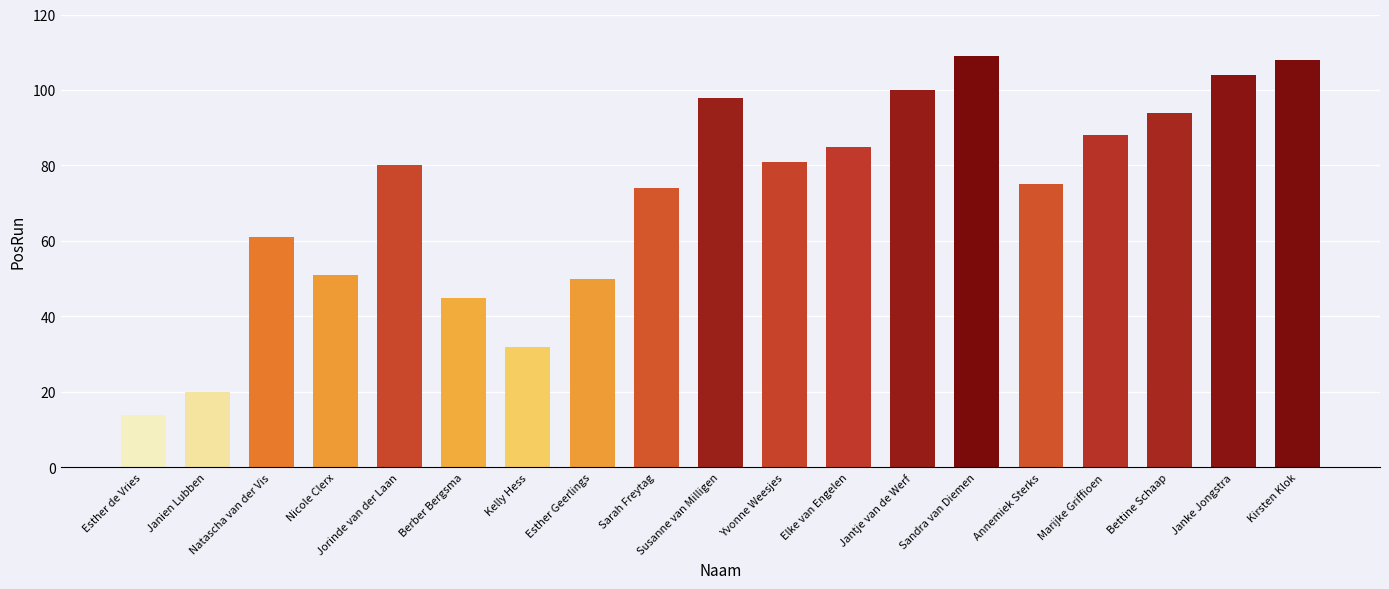

Does the chart contain stacked bars?

No